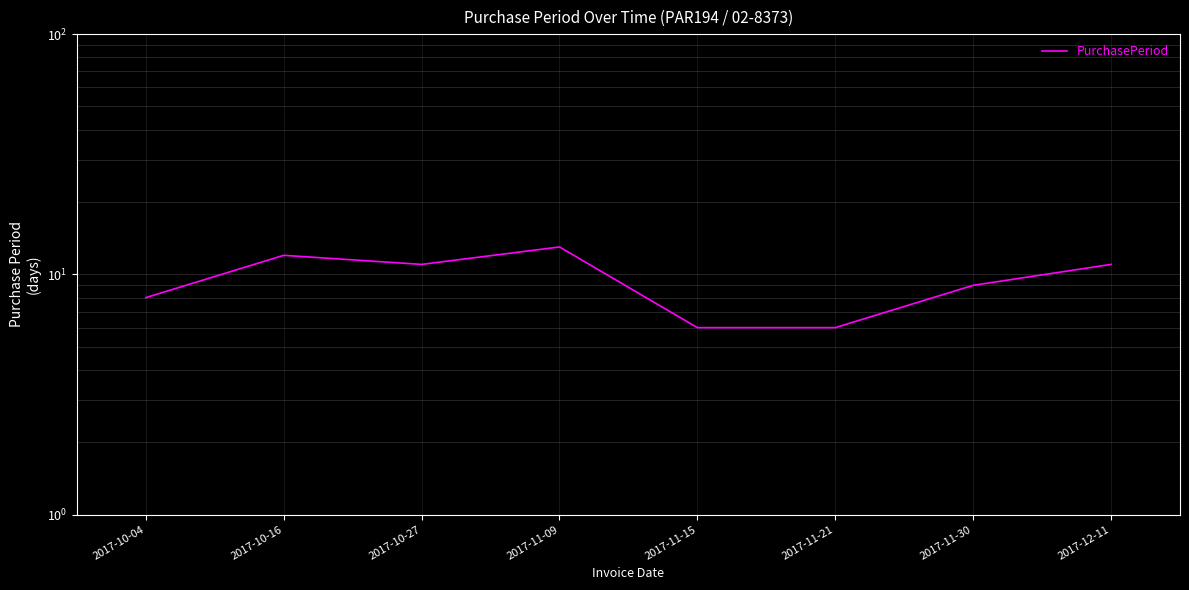

Is it true that the value at 2017-11-09 is 13?

True